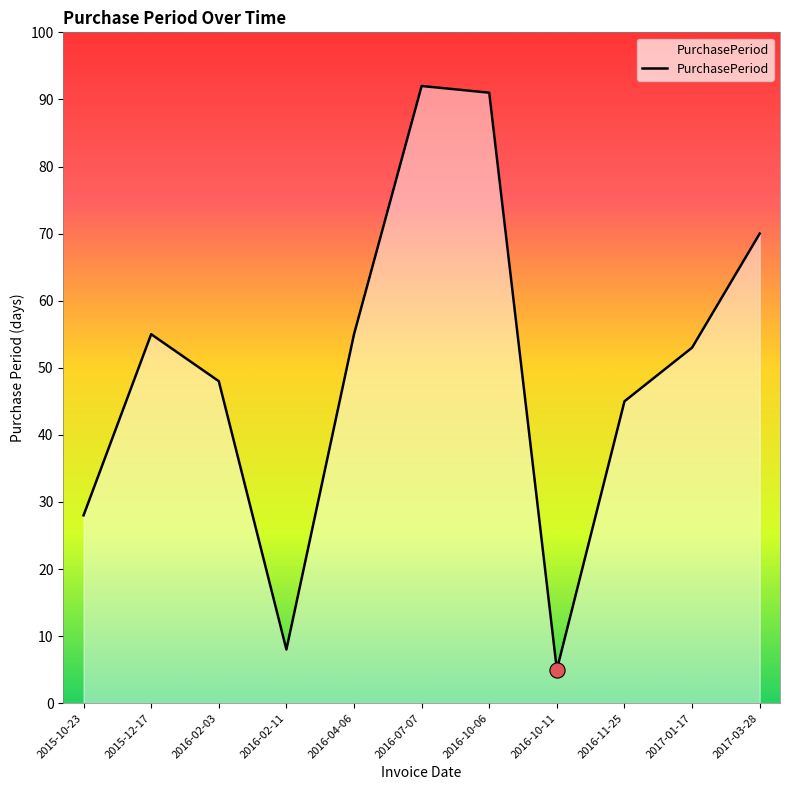

Between 2016-04-06 and 2017-03-28, which is larger?

2017-03-28